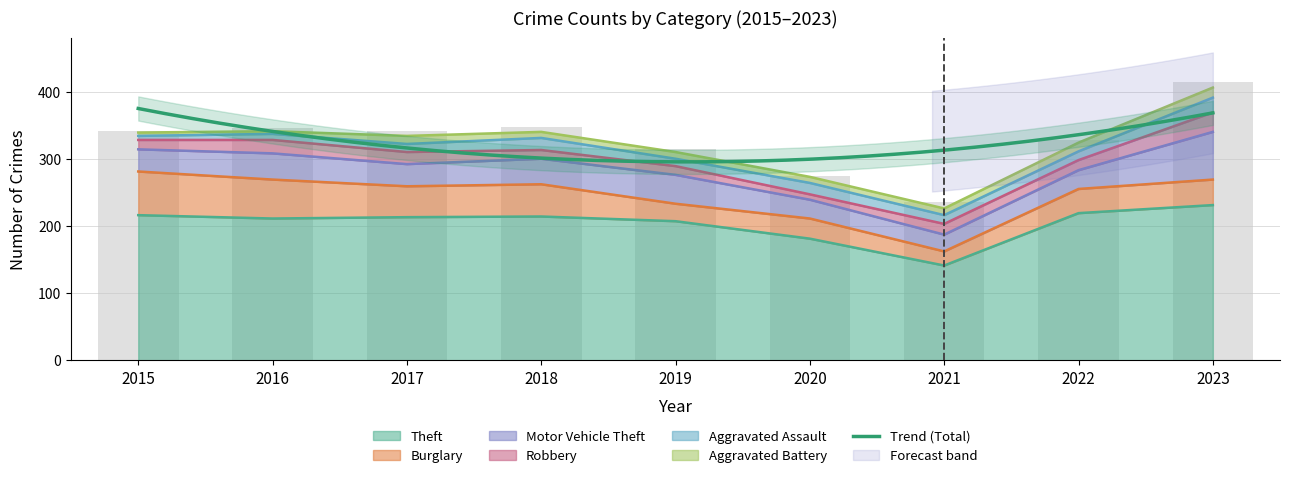

What is the spread (max minus min) of values at 2017?

201